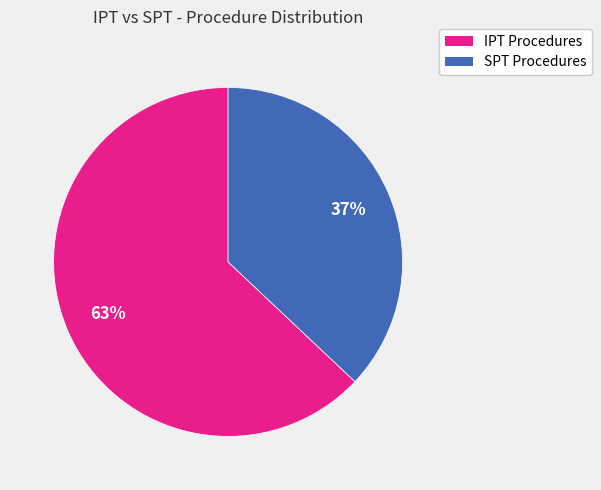

What is the ratio of the value at IPT Procedures to the value at SPT Procedures?

1.7